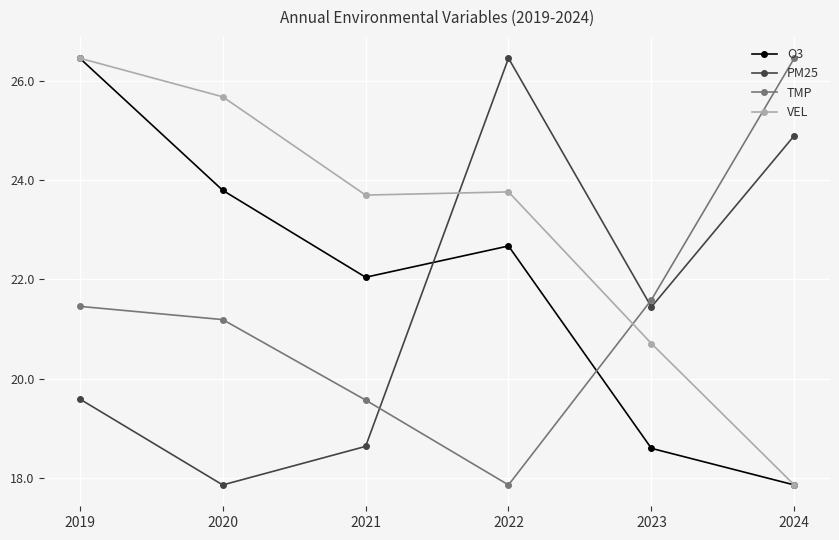

At which category does O3 reach its first local peak?

2022